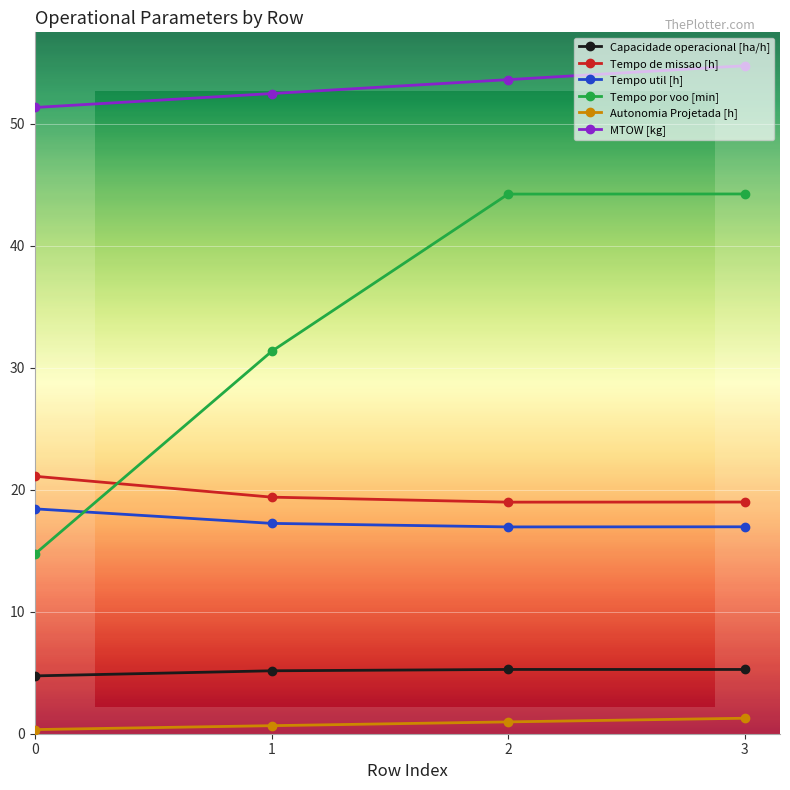

At how many categories does at least one series exceed 26?

4